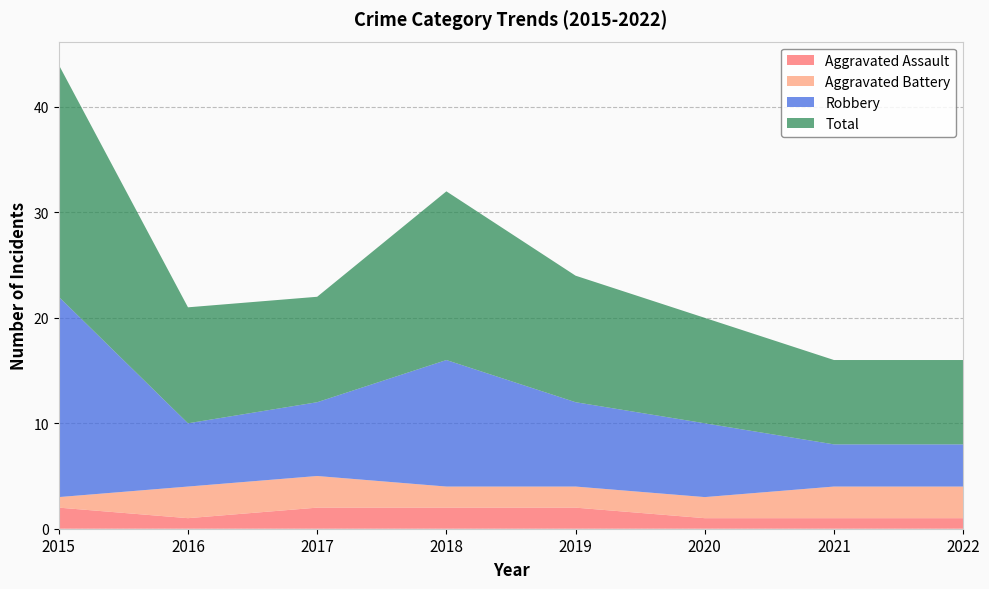

Reading right to left, list all the values displayed in this chart.

Aggravated Assault: 2022=1	2021=1	2020=1	2019=2	2018=2	2017=2	2016=1	2015=2
Aggravated Battery: 2022=3	2021=3	2020=2	2019=2	2018=2	2017=3	2016=3	2015=1
Robbery: 2022=4	2021=4	2020=7	2019=8	2018=12	2017=7	2016=6	2015=19
Total: 2022=8	2021=8	2020=10	2019=12	2018=16	2017=10	2016=11	2015=22